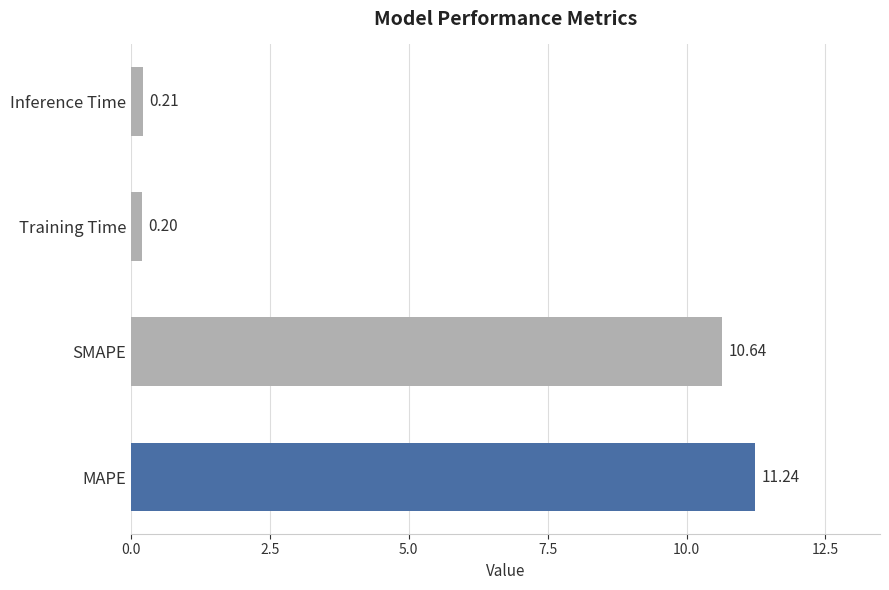

Which category has the lowest value across all series?

Training Time